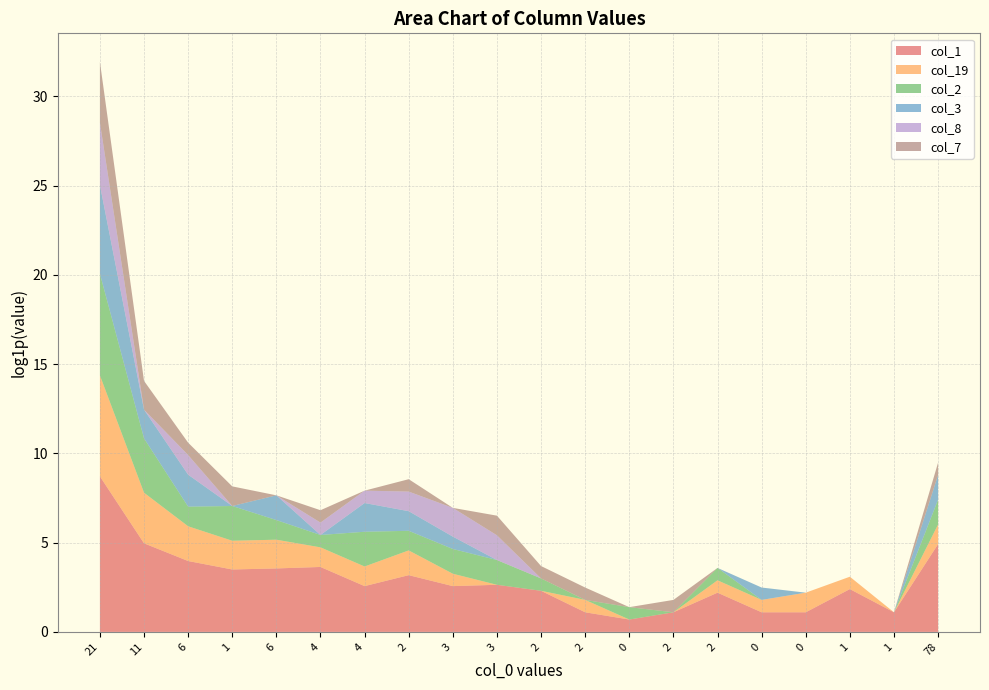

Reading left to right, transcribe all the data shown in this chart.

col_1: 21=6081	11=142	6=52	1=32	6=34	4=37	4=12	2=23	3=12	3=13	2=9	2=2	0=1	2=2	2=8	0=2	0=2	1=10	1=2	78=136
col_19: 21=285	11=16	6=6	1=4	6=4	4=2	4=2	2=3	3=1	3=0	2=0	2=1	0=0	2=0	2=1	0=1	0=2	1=1	1=0	78=2
col_2: 21=296	11=20	6=2	1=6	6=2	4=1	4=6	2=2	3=3	3=3	2=1	2=0	0=1	2=0	2=1	0=0	0=0	1=0	1=0	78=3
col_3: 21=143	11=4	6=5	1=0	6=3	4=0	4=4	2=2	3=1	3=0	2=0	2=0	0=0	2=0	2=0	0=1	0=0	1=0	1=0	78=3
col_8: 21=32	11=0	6=2	1=0	6=0	4=1	4=1	2=2	3=4	3=3	2=0	2=0	0=0	2=0	2=0	0=0	0=0	1=0	1=0	78=0
col_7: 21=29	11=4	6=1	1=2	6=0	4=1	4=0	2=1	3=0	3=2	2=1	2=1	0=0	2=1	2=0	0=0	0=0	1=0	1=0	78=1